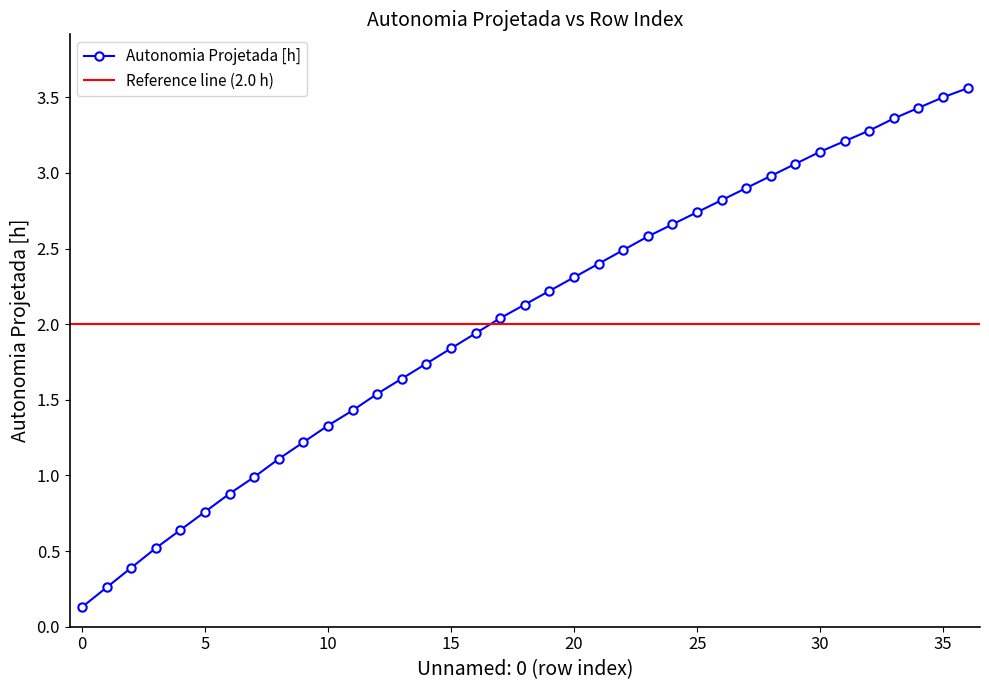

Reading left to right, what are all the values shown in this chart?

0=0.1	1=0.3	2=0.4	3=0.5	4=0.6	5=0.8	6=0.9	7=1.0	8=1.1	9=1.2	10=1.3	11=1.4	12=1.5	13=1.6	14=1.7	15=1.8	16=1.9	17=2.0	18=2.1	19=2.2	20=2.3	21=2.4	22=2.5	23=2.6	24=2.7	25=2.7	26=2.8	27=2.9	28=3.0	29=3.1	30=3.1	31=3.2	32=3.3	33=3.4	34=3.4	35=3.5	36=3.6